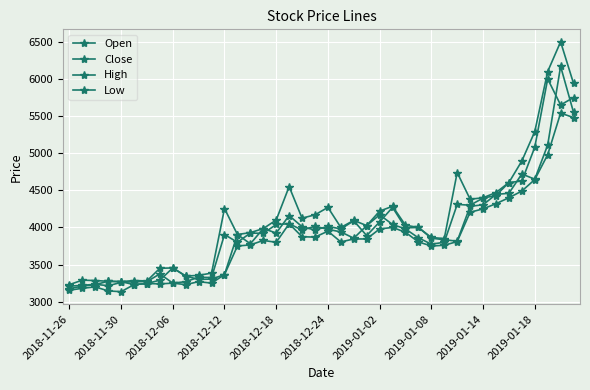

How many distinct data groups are displayed?

4